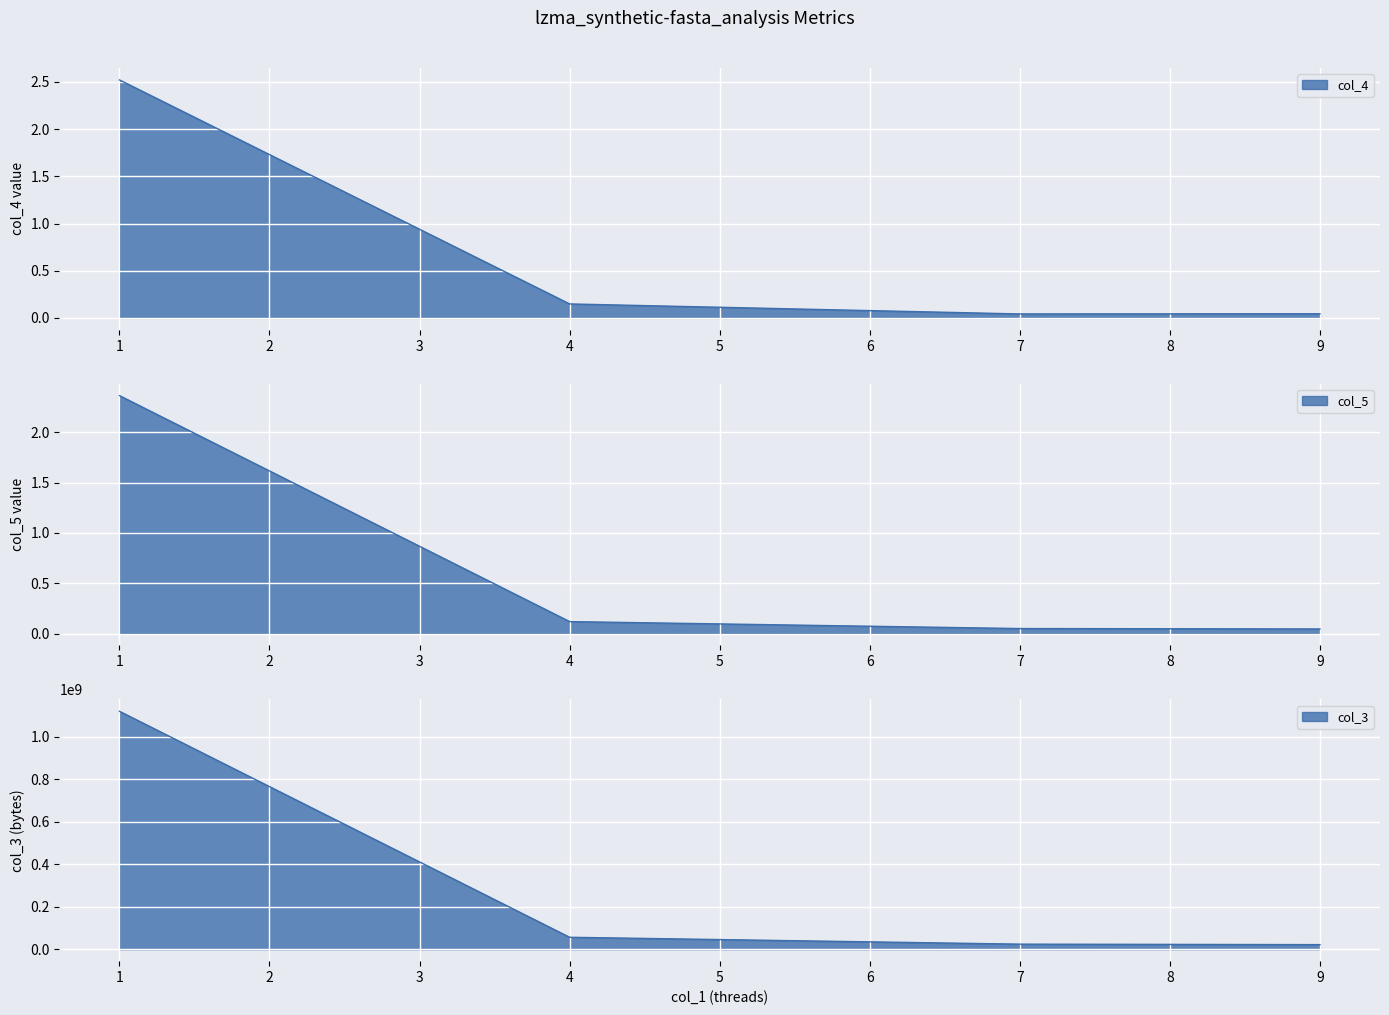

At which label does col_5 reach its peak?

1